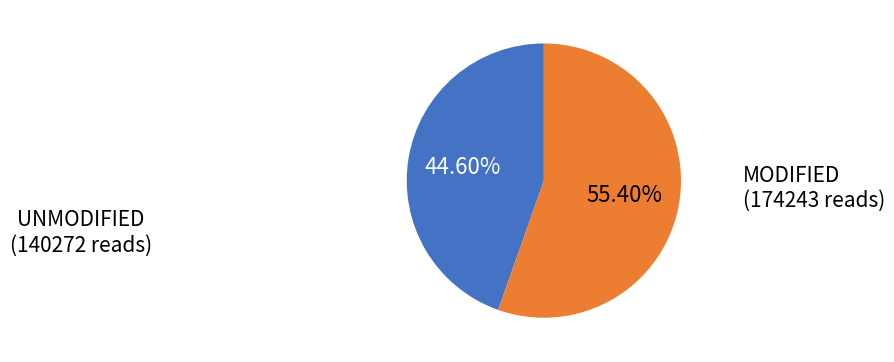

Which category has the smallest portion of the pie?

UNMODIFIED